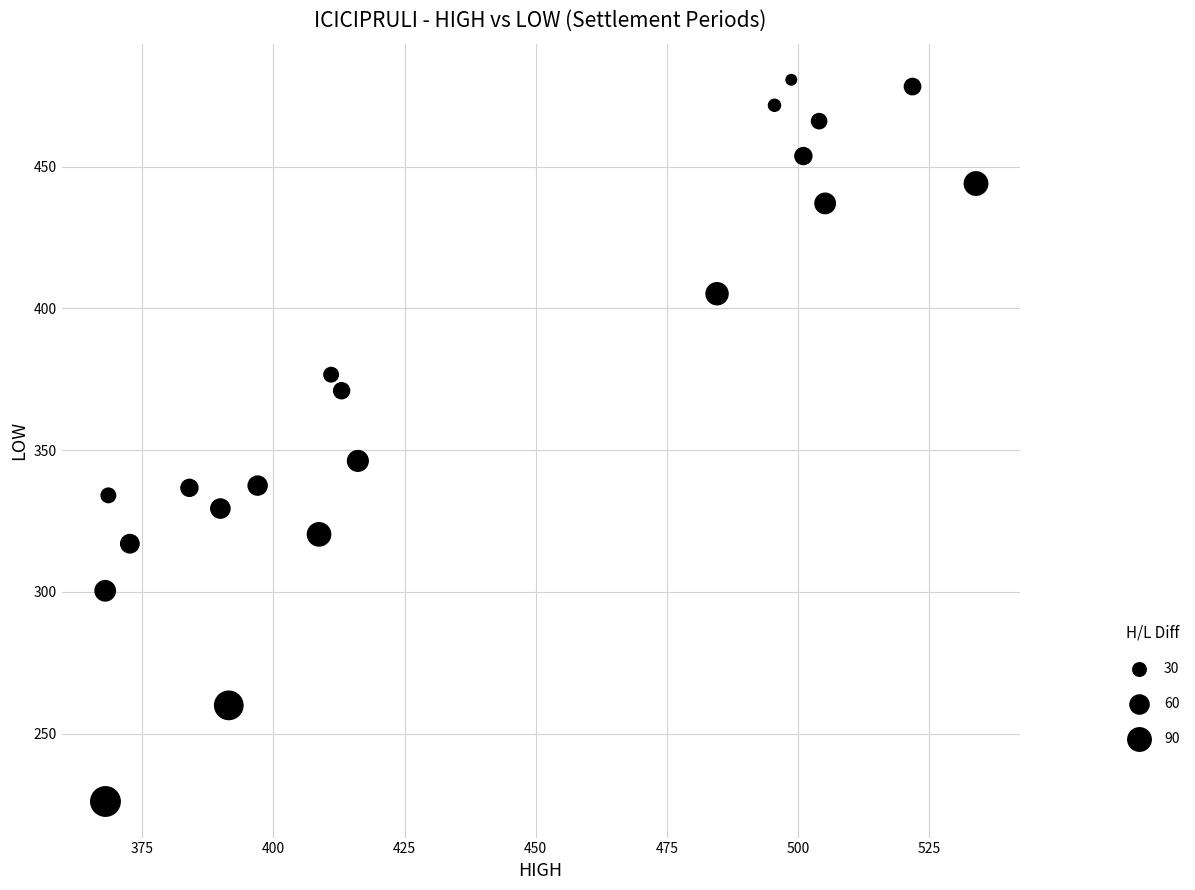

What Y value in the scatter plot is closest to 353?

346.2